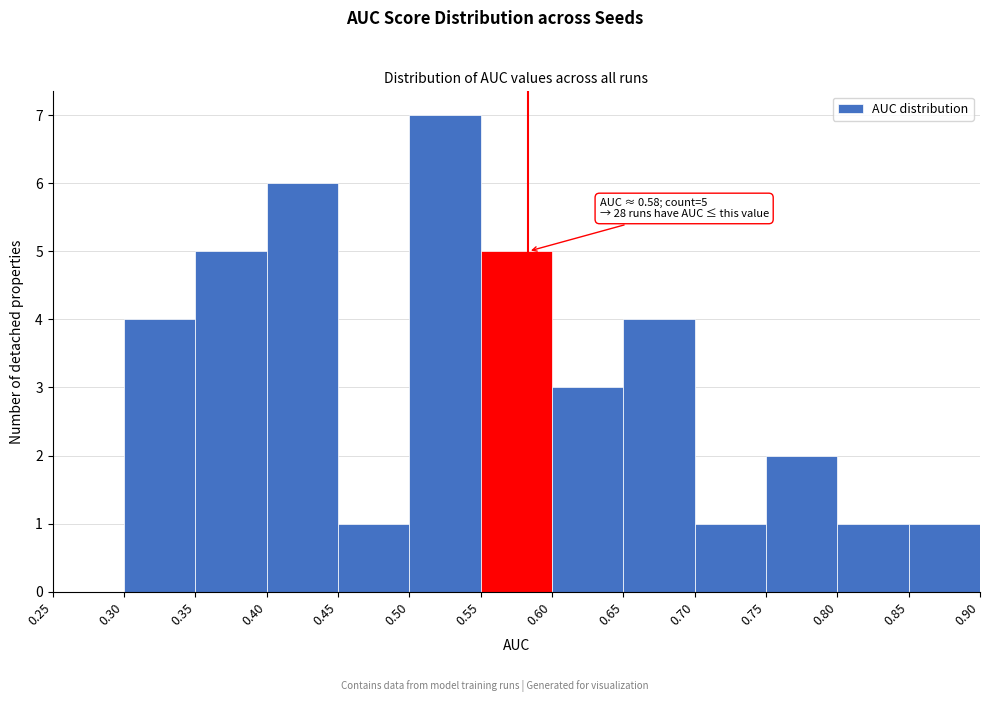

Over which range of the x-axis is the bar tallest?

0.50 to 0.55